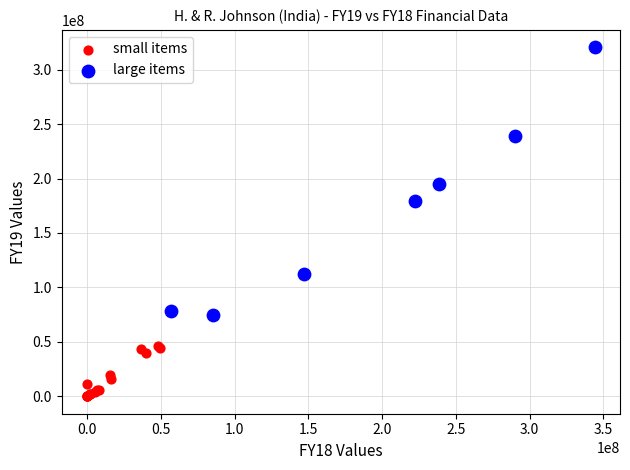

Which series has the largest Y range (max minus min)?

large items